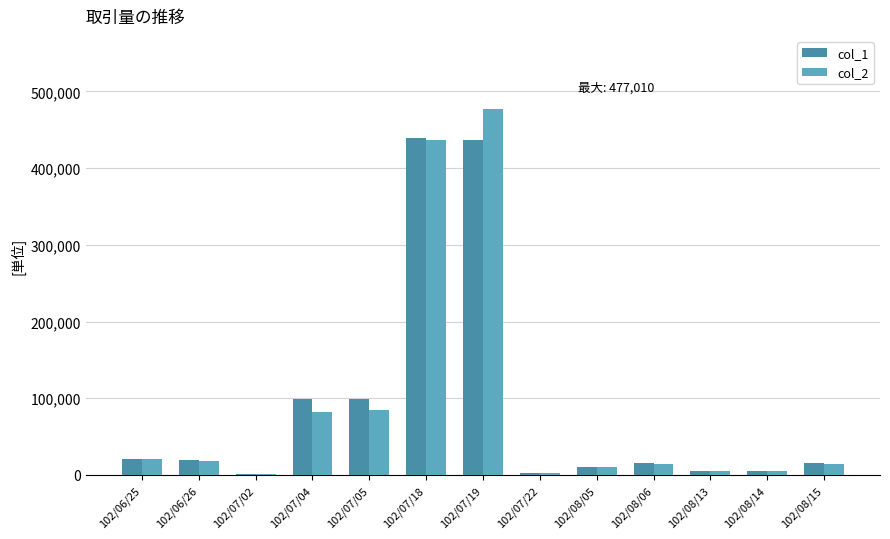

Which series has the largest total across all categories?

col_2